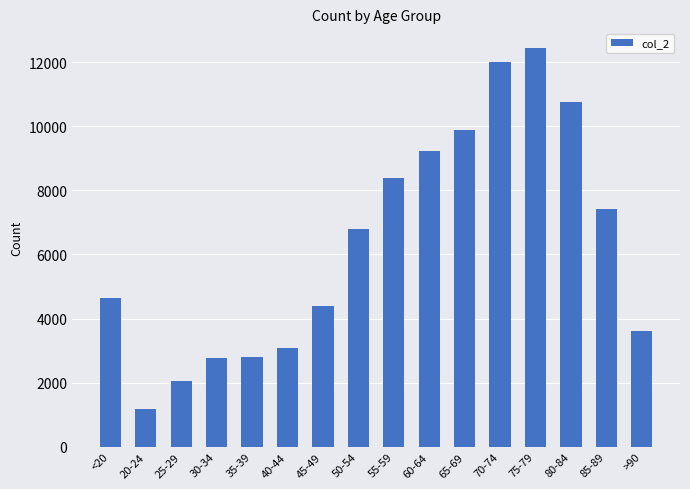

True or false: the data shows 6762 at 75-79.

False